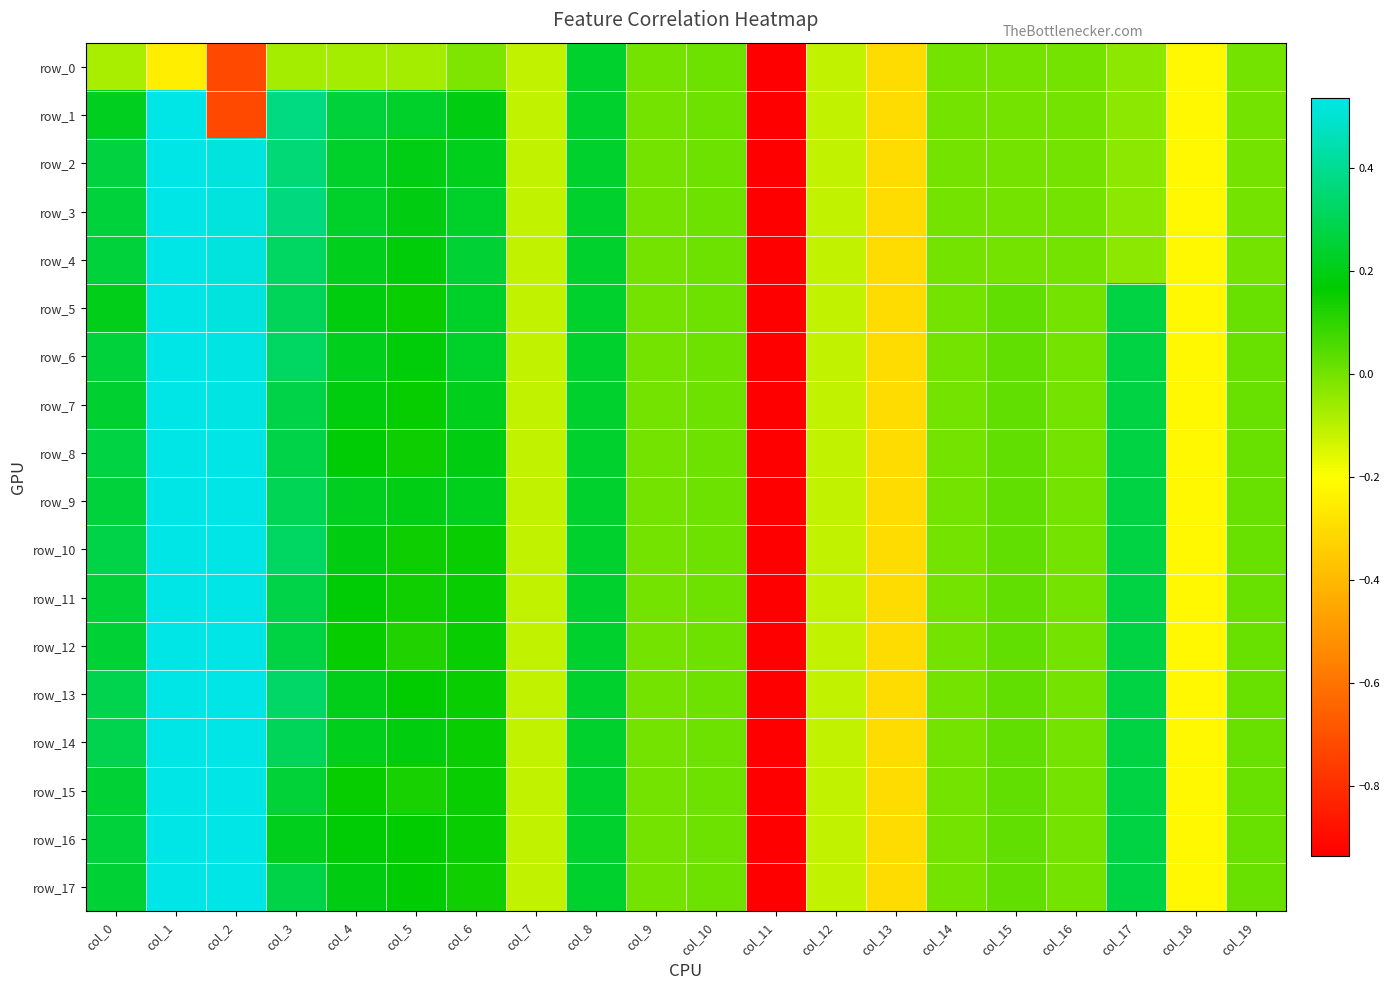

List the series in order of their peak value, lowest first.

row_0, row_6, row_5, row_9, row_11, row_14, row_16, row_2, row_4, row_8, row_10, row_12, row_13, row_15, row_17, row_3, row_7, row_1